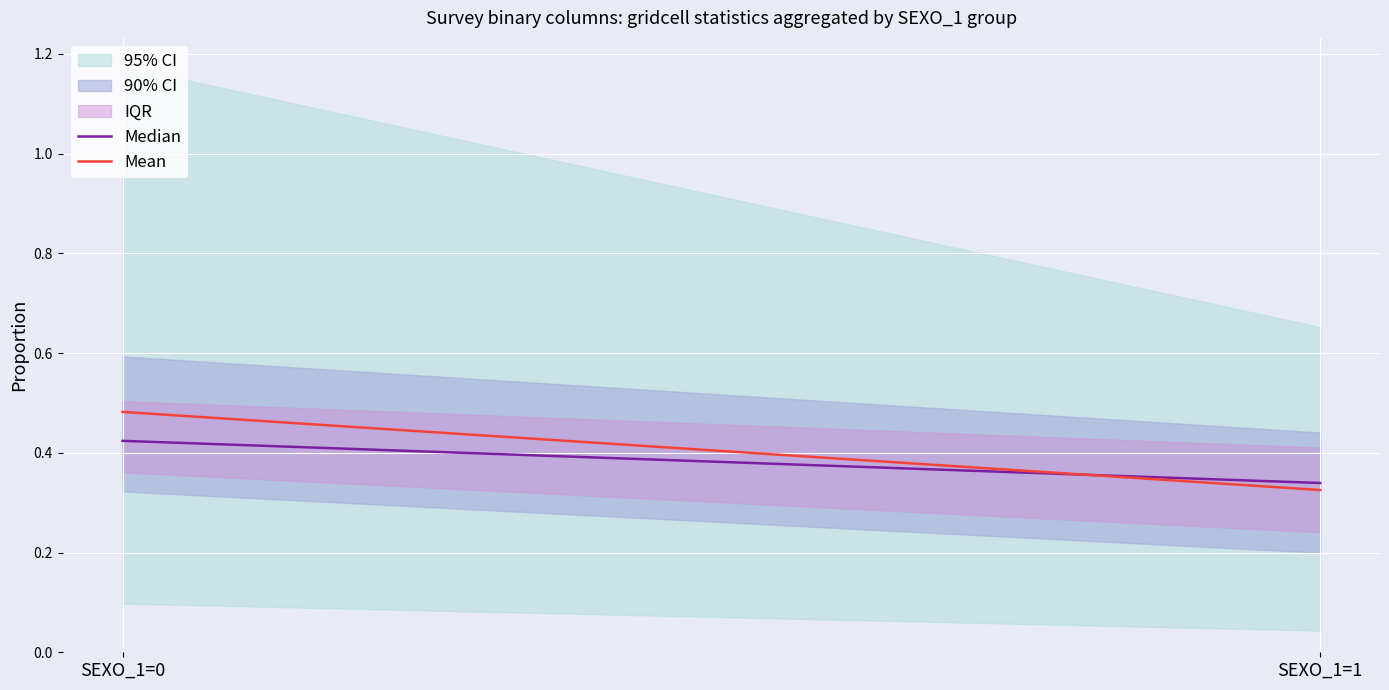

Rank the series by their average value, from lowest to highest.

Median, Mean